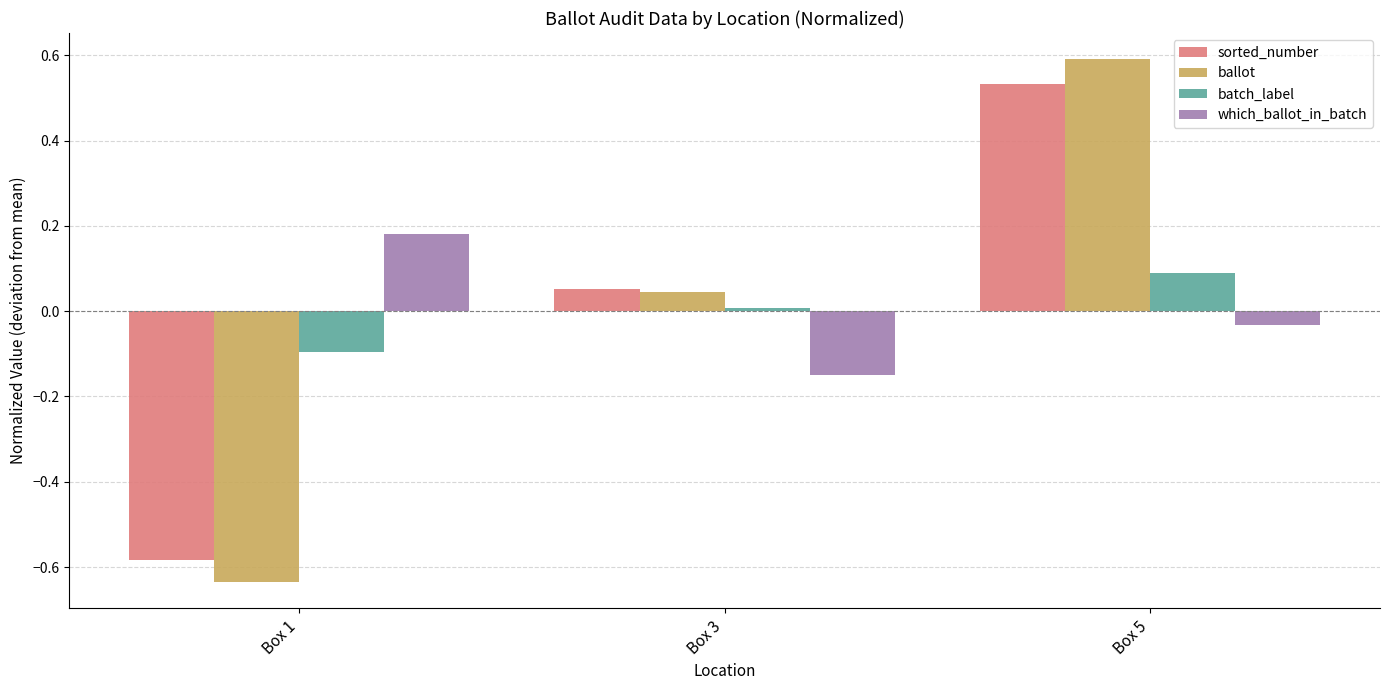

What is the difference between the maximum and minimum values in the ballot series?

1.2